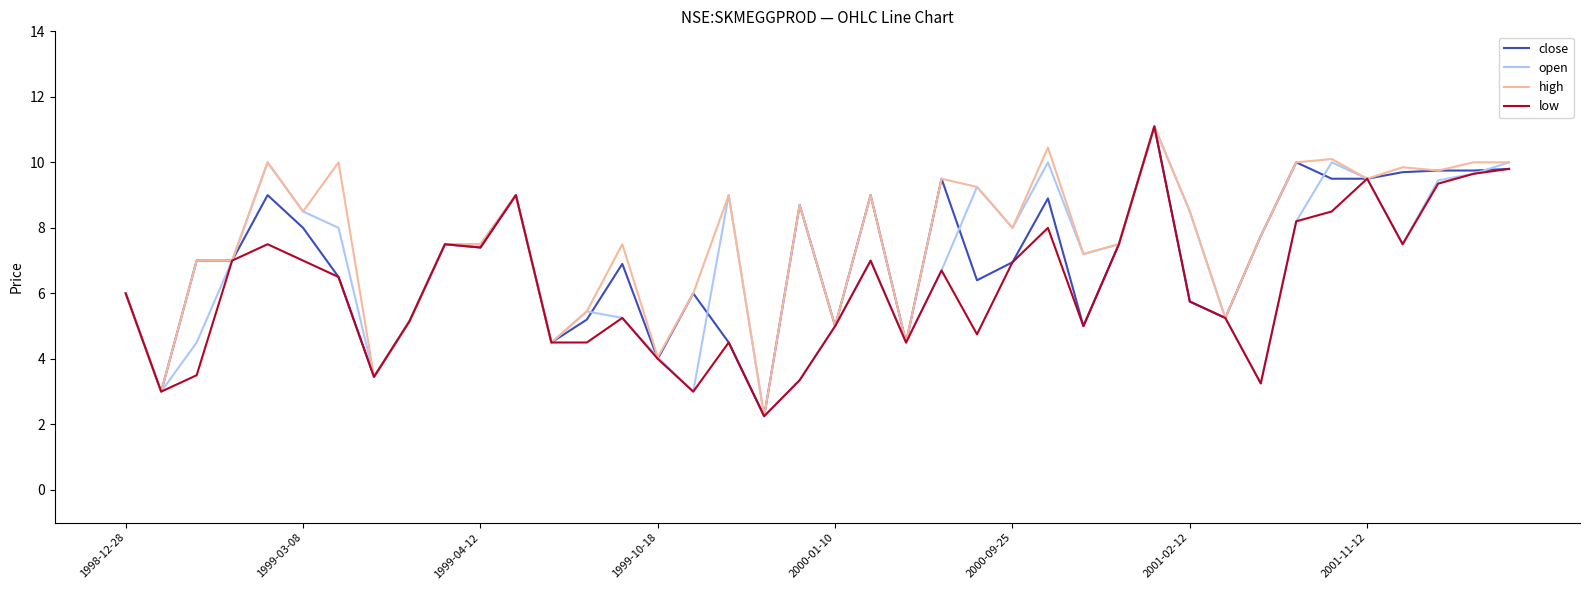

What is the maximum value shown in the chart?

11.1